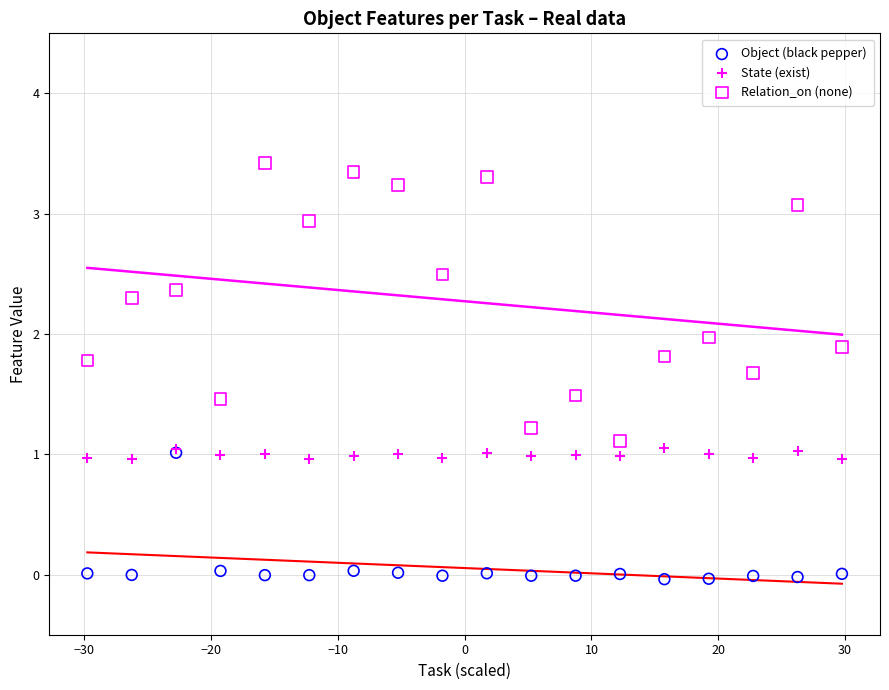

Which series reaches the minimum Y coordinate?

Object (black pepper)